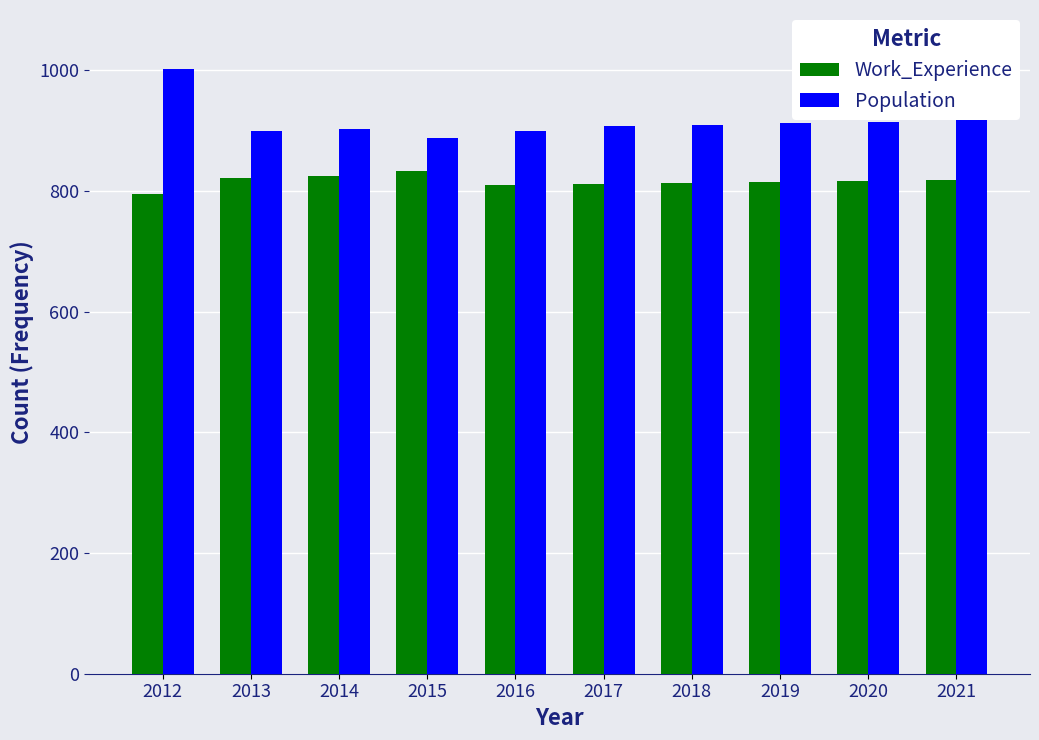

How many groups of bars are there?

10